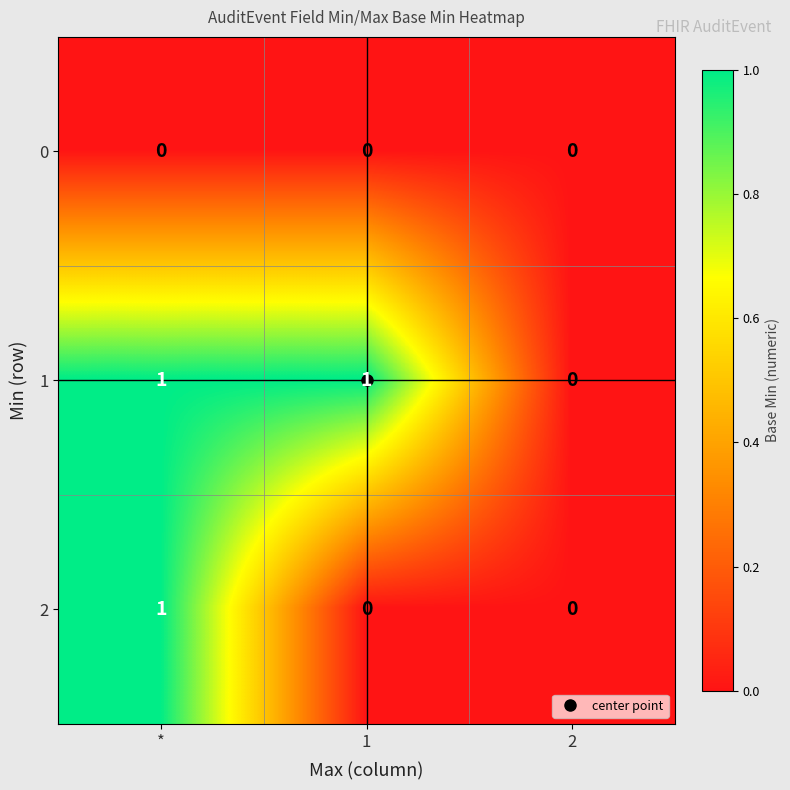

The value of 1 at * is 1. True or false?

True